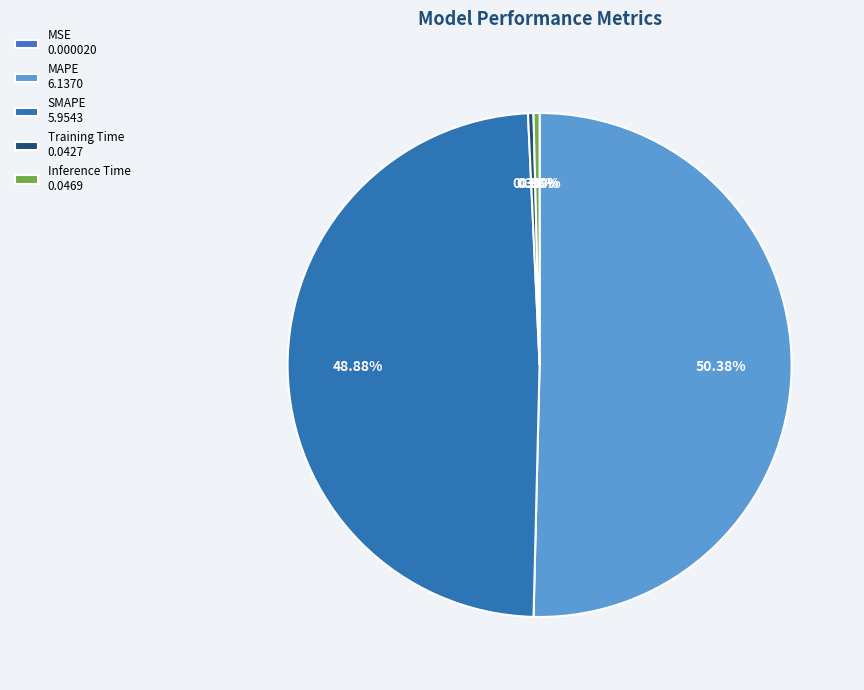

The SMAPE slice represents 49% of the pie. True or false?

True